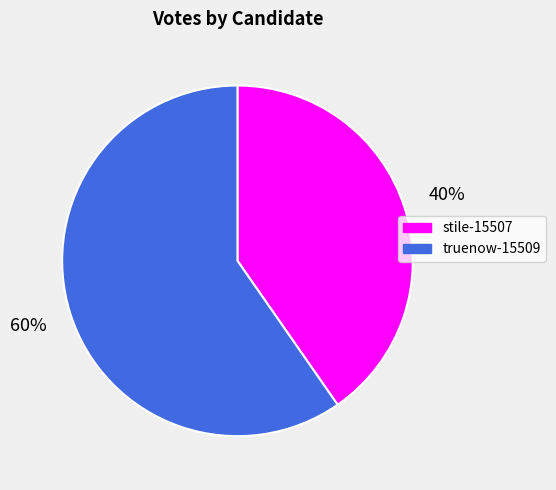

To the nearest percent, what is the combined percentage of stile-15507 and truenow-15509?

100%